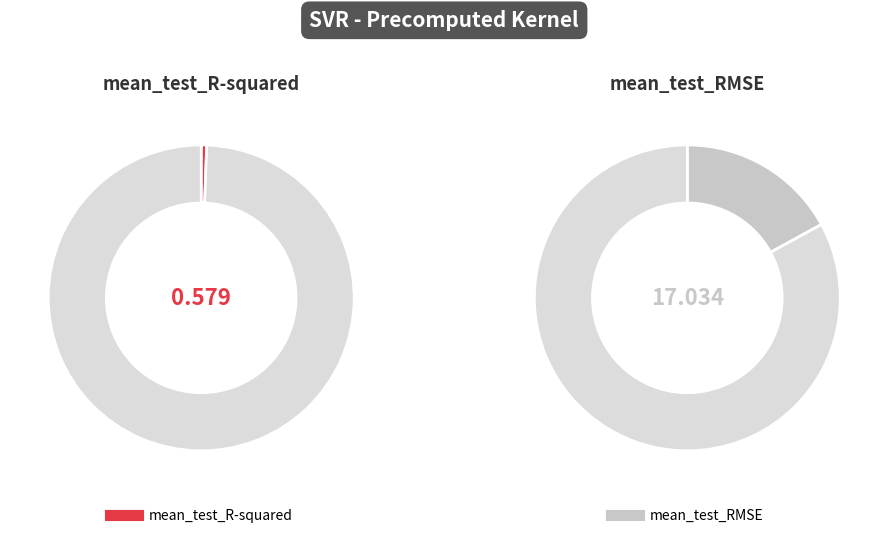

What is the change in value from mean_test_R-squared to mean_test_RMSE?

+16.5